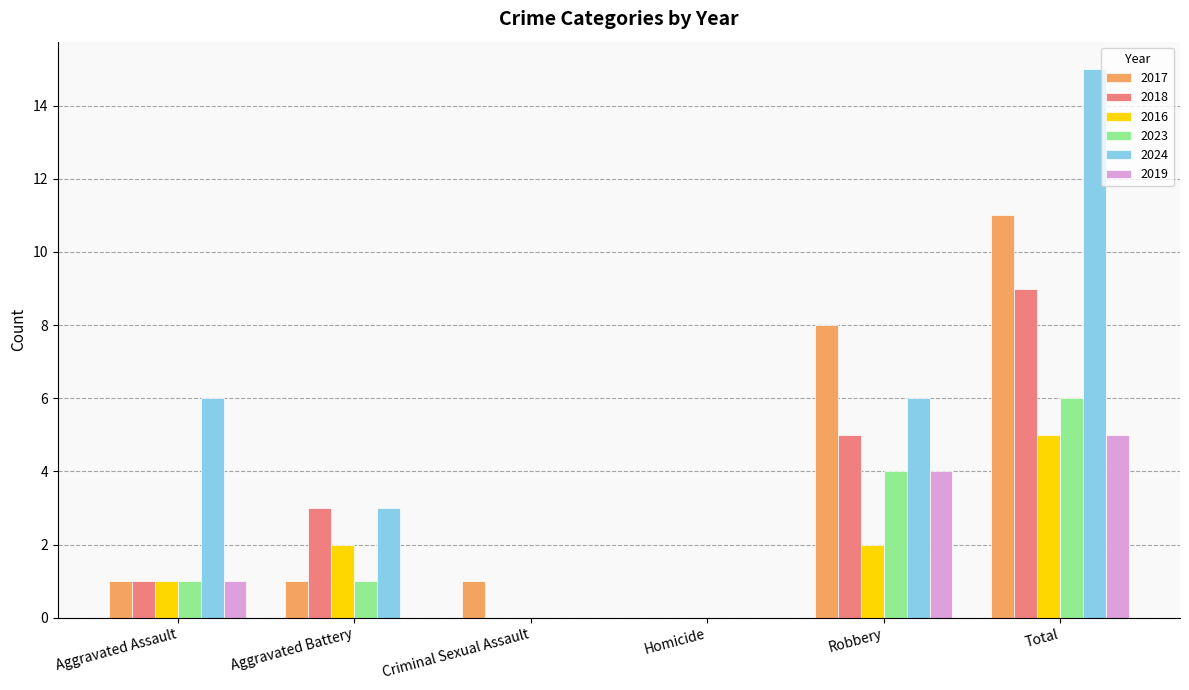

What value does the 2023 series have at Robbery?

4